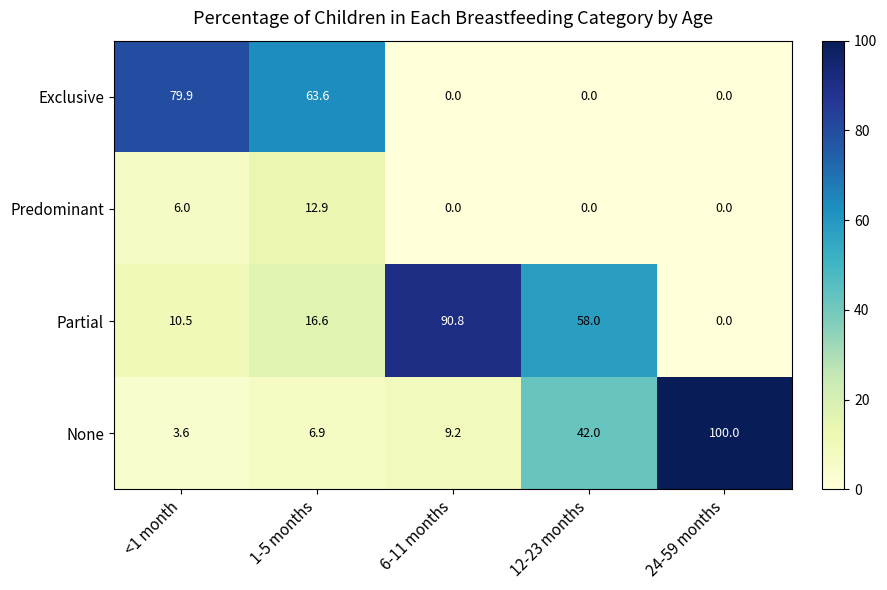

Which series has the widest spread of values?

None